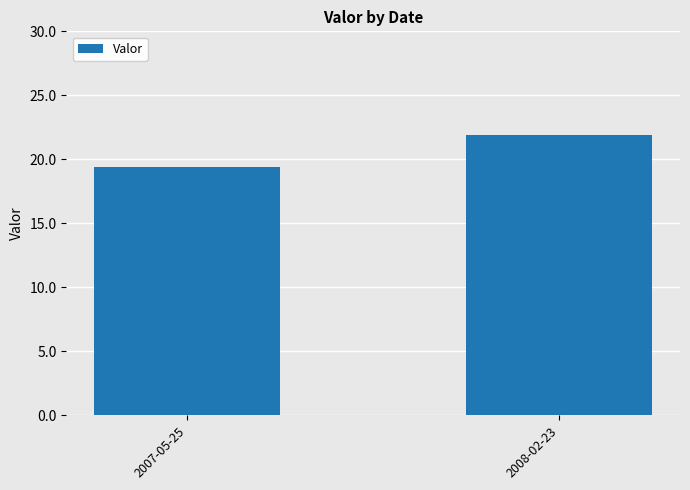

Count the number of values greater than 21.

1